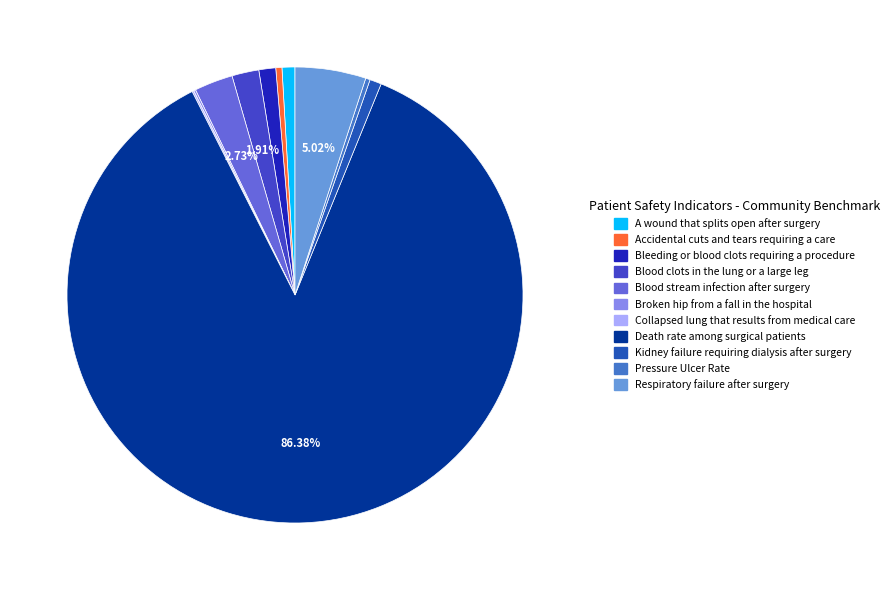

Do Pressure Ulcer Rate and Accidental cuts and tears requiring a care together represent more than half of the pie?

No